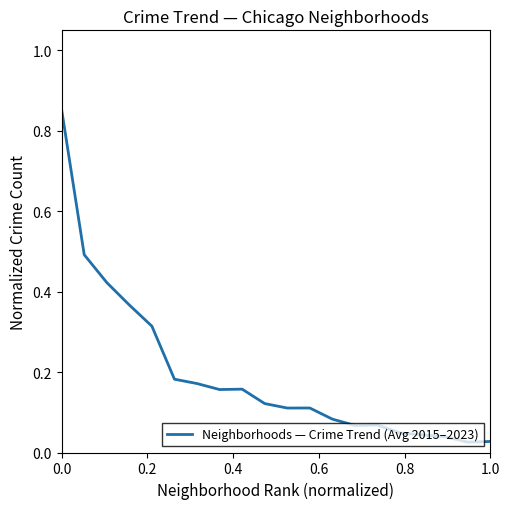

What is the difference between the maximum and minimum values?

0.8